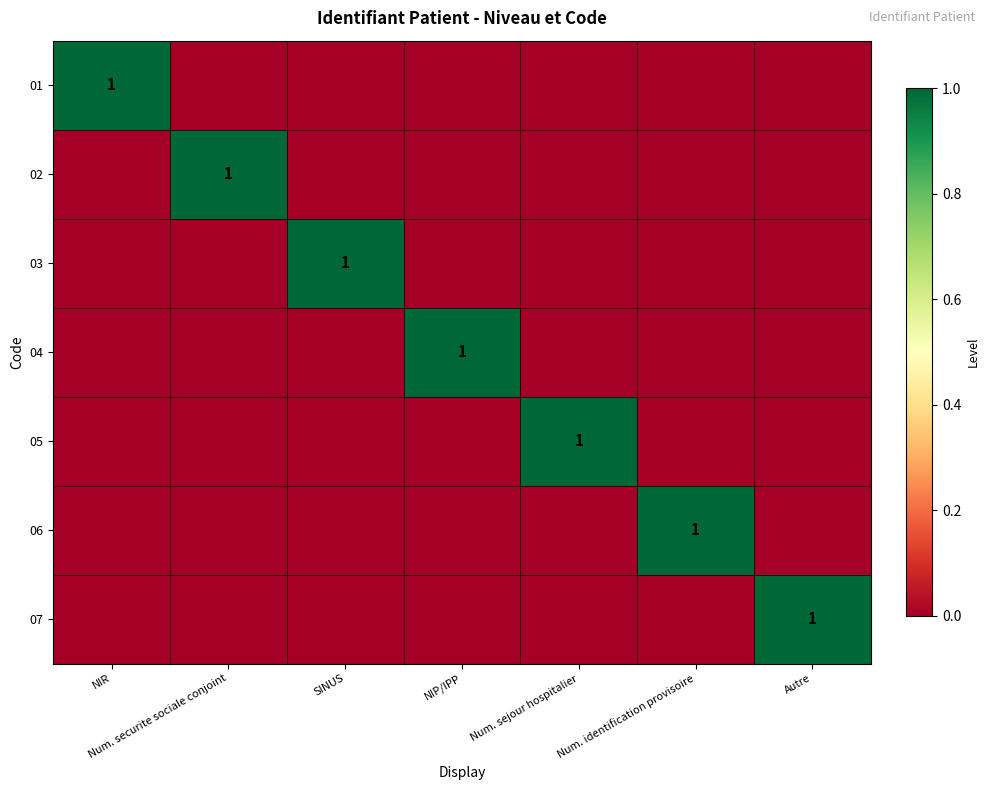

How many distinct data groups are displayed?

7